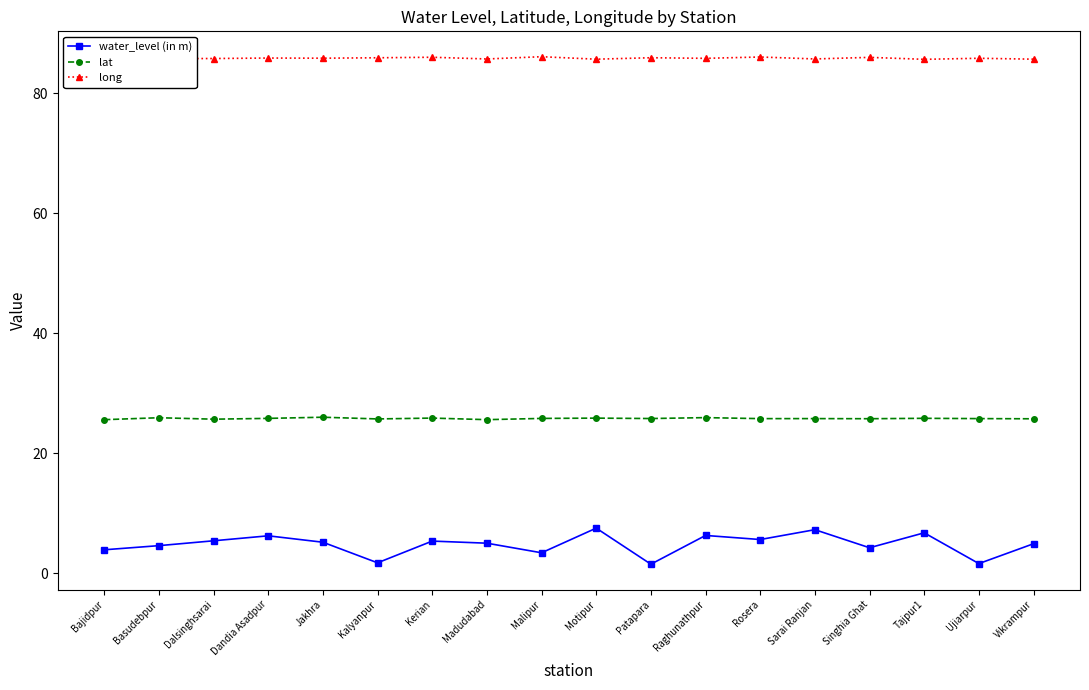

What is the label of the 8th point from the right?

Patapara